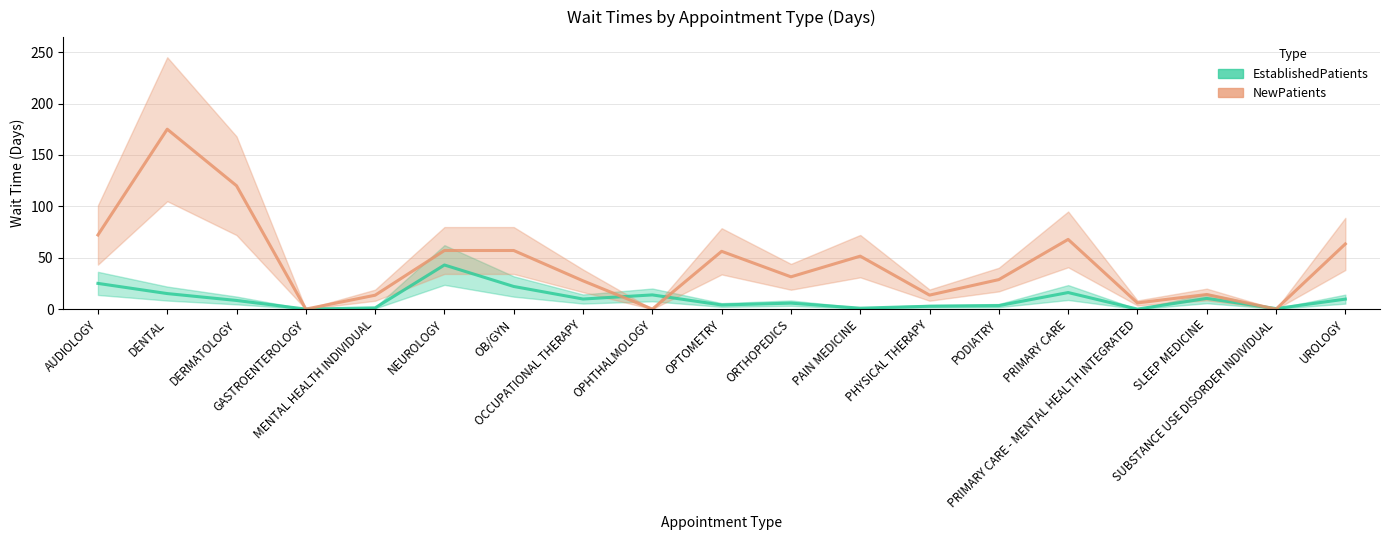

What are all the series names shown in the legend?

EstablishedPatients, NewPatients